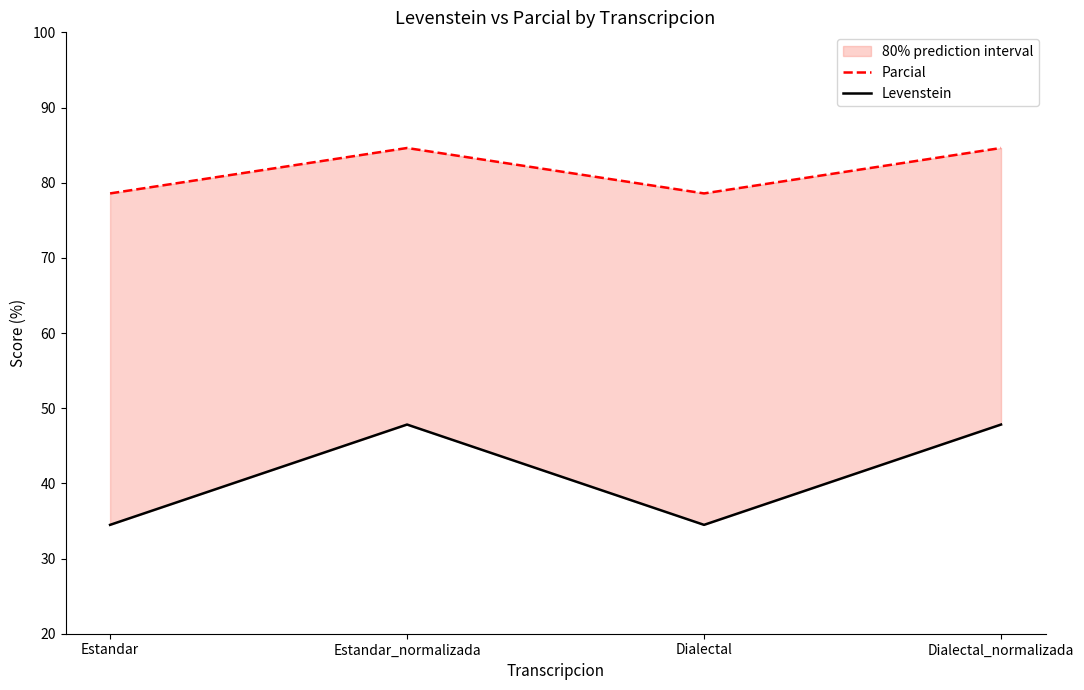

What is the label of the 3rd point from the right?

Estandar_normalizada